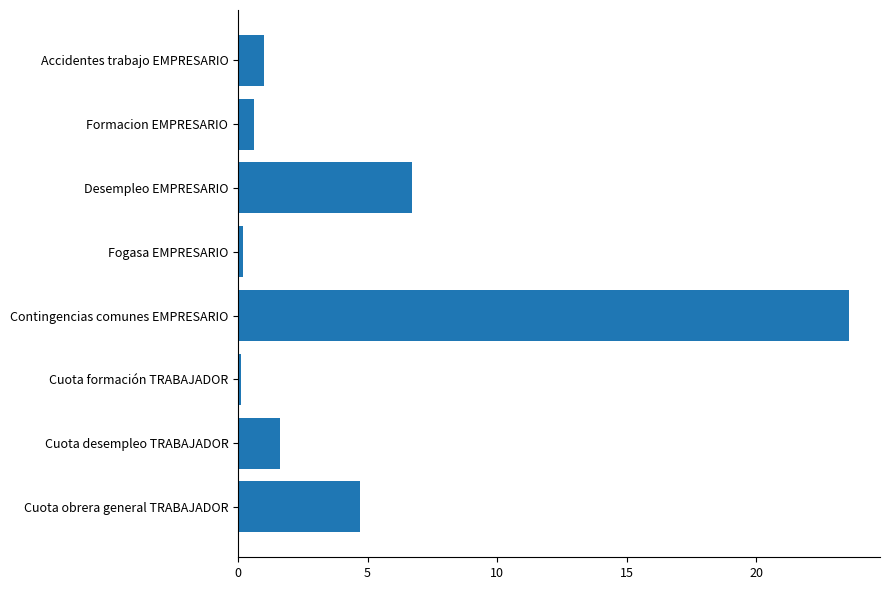

Reading top to bottom, extract all data points from this chart.

Accidentes trabajo EMPRESARIO=1.0	Formacion EMPRESARIO=0.6	Desempleo EMPRESARIO=6.7	Fogasa EMPRESARIO=0.2	Contingencias comunes EMPRESARIO=23.6	Cuota formación TRABAJADOR=0.1	Cuota desempleo TRABAJADOR=1.6	Cuota obrera general TRABAJADOR=4.7